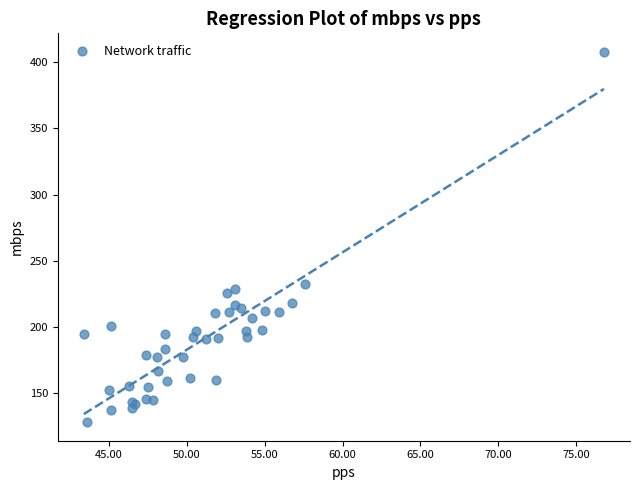

What Y value in the scatter plot is closest to 267?

232.4